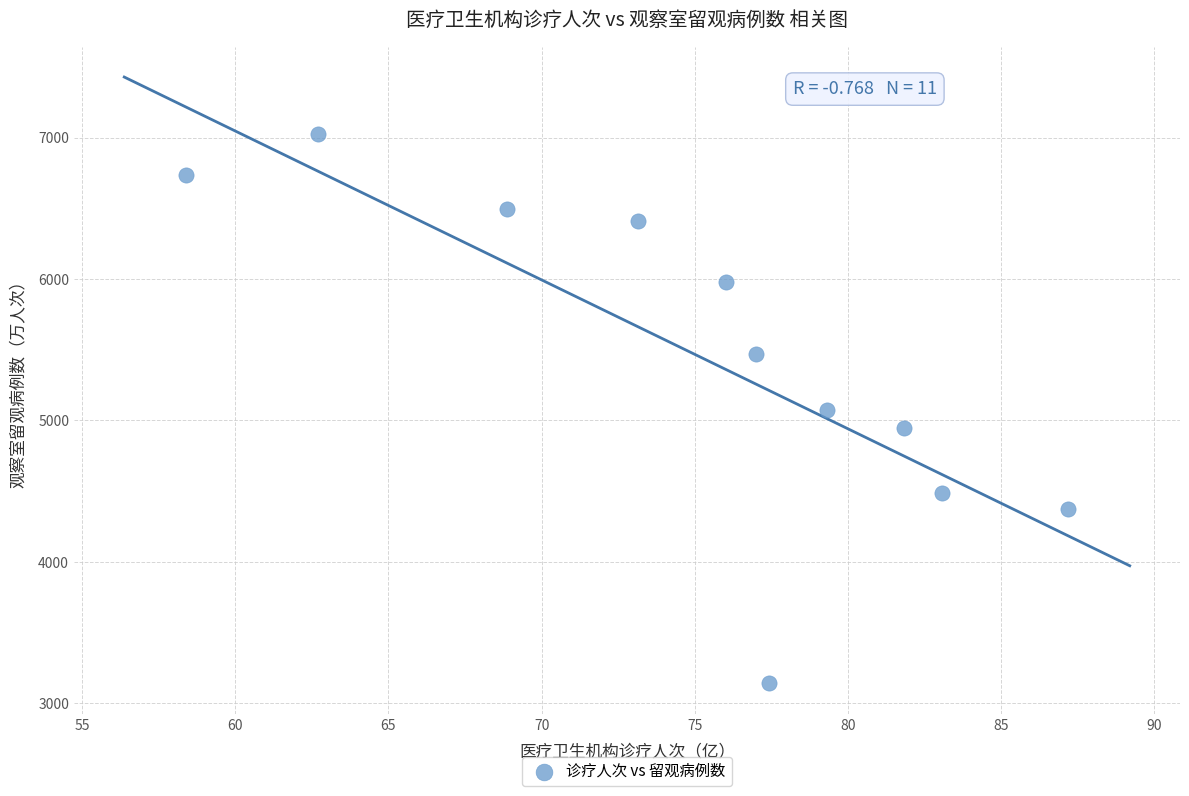

What is the average X value?

75.0